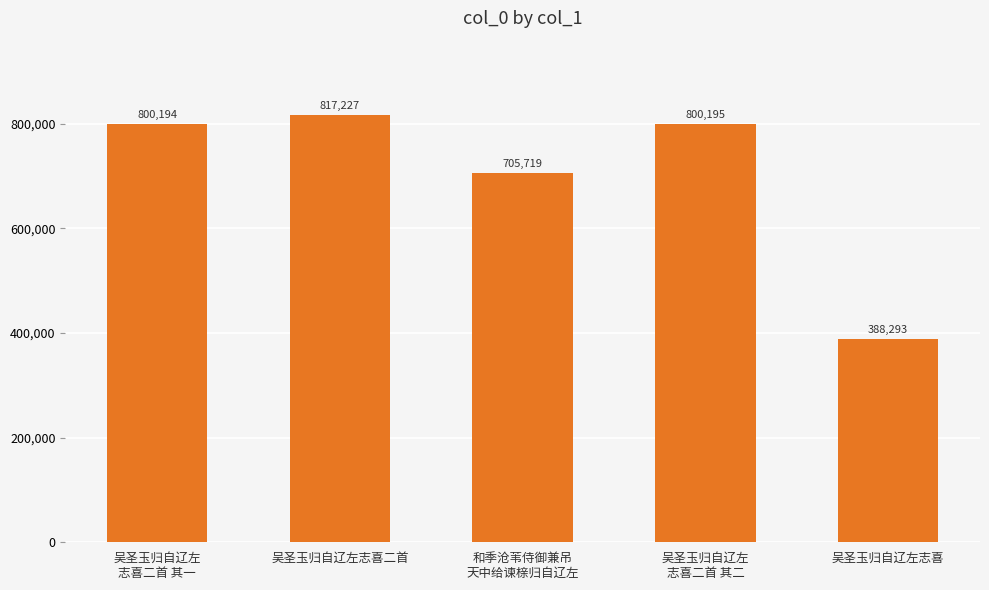

Are the bars horizontal?

No